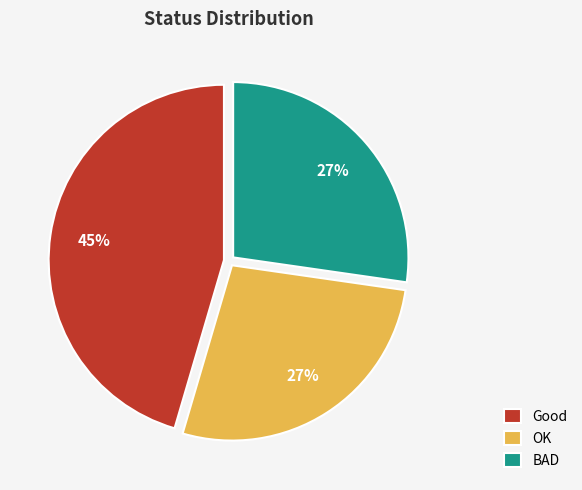

What is the ratio of the value at BAD to the value at Good?

0.6